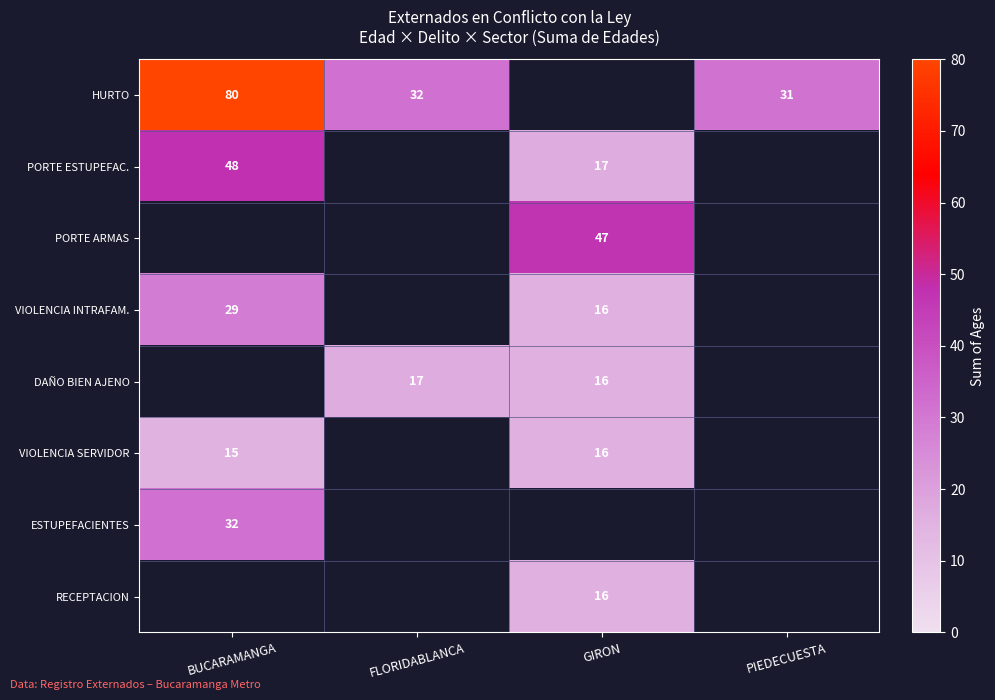

True or false: VIOLENCIA INTRAFAM. has a value of 7 at GIRON.

False